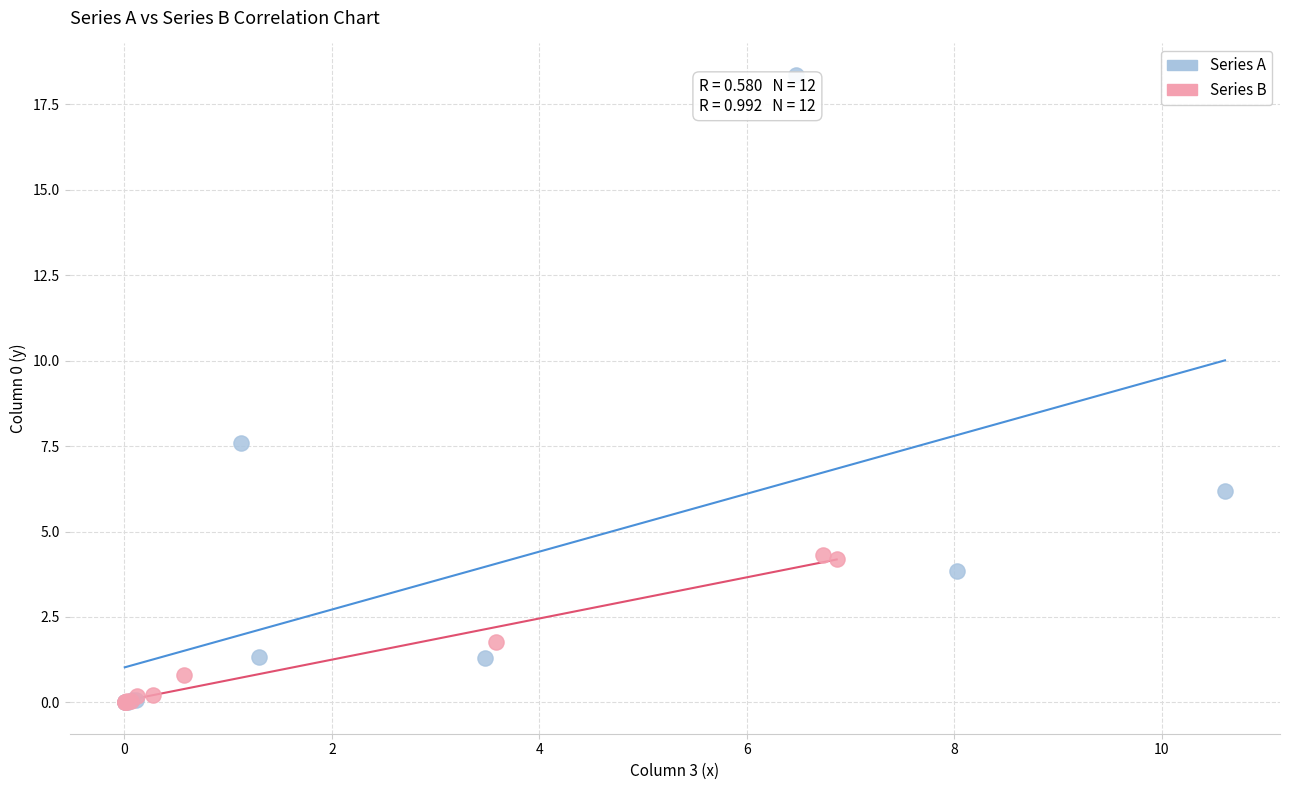

Which series contains the highest Y value?

Series A